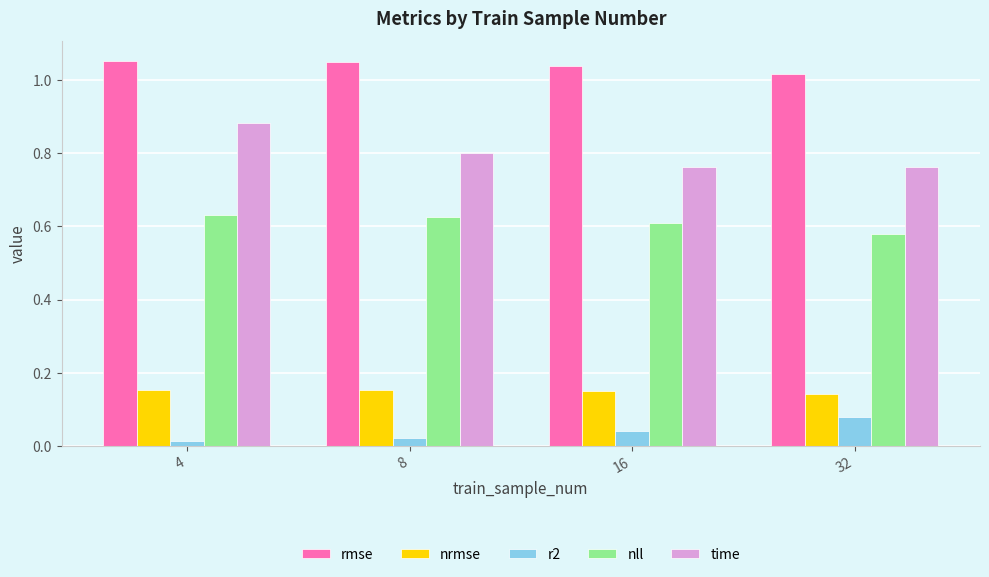

Count the number of data series in this chart.

5